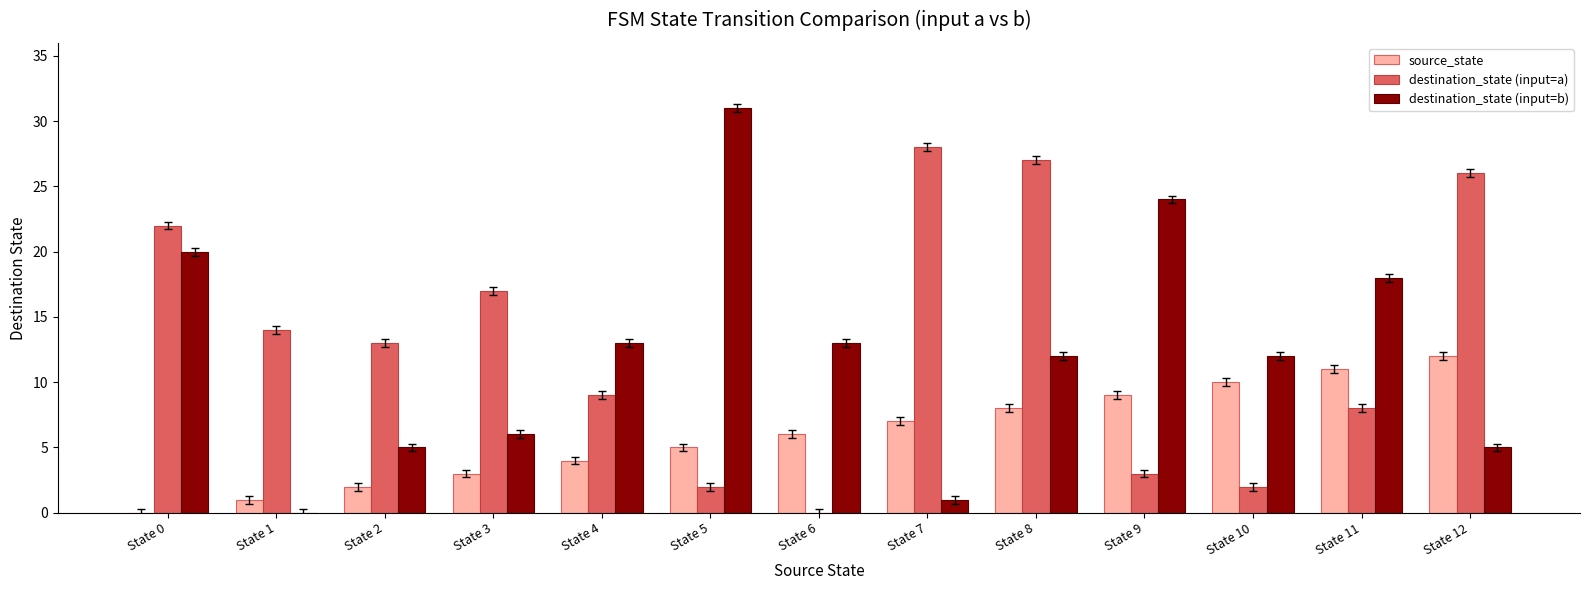

How many values in destination_state (input=b) are above zero?

12